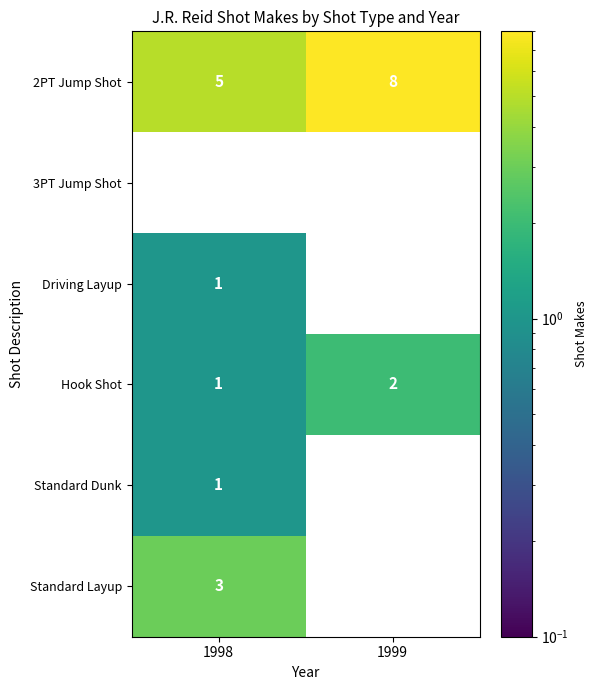

What is the difference between the highest and lowest values at 1999?

8.0